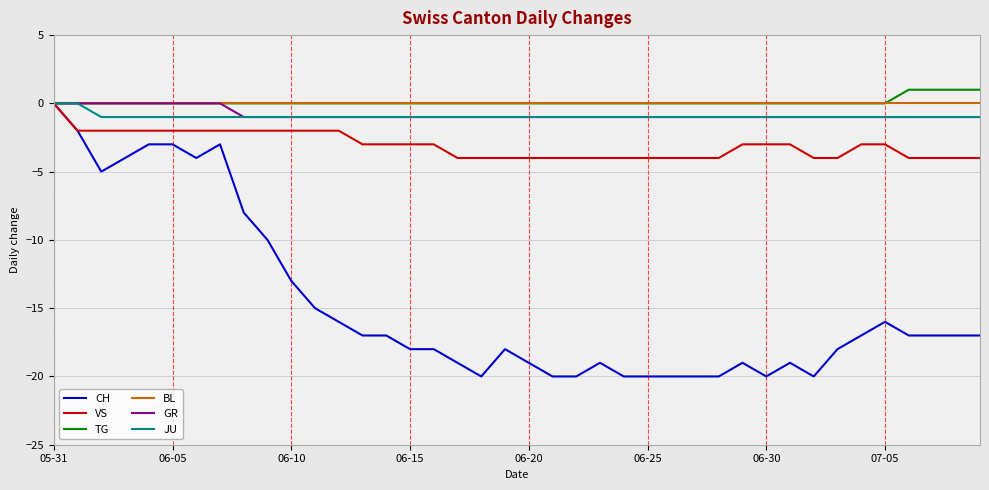

What is the lowest value of the CH series?

-20